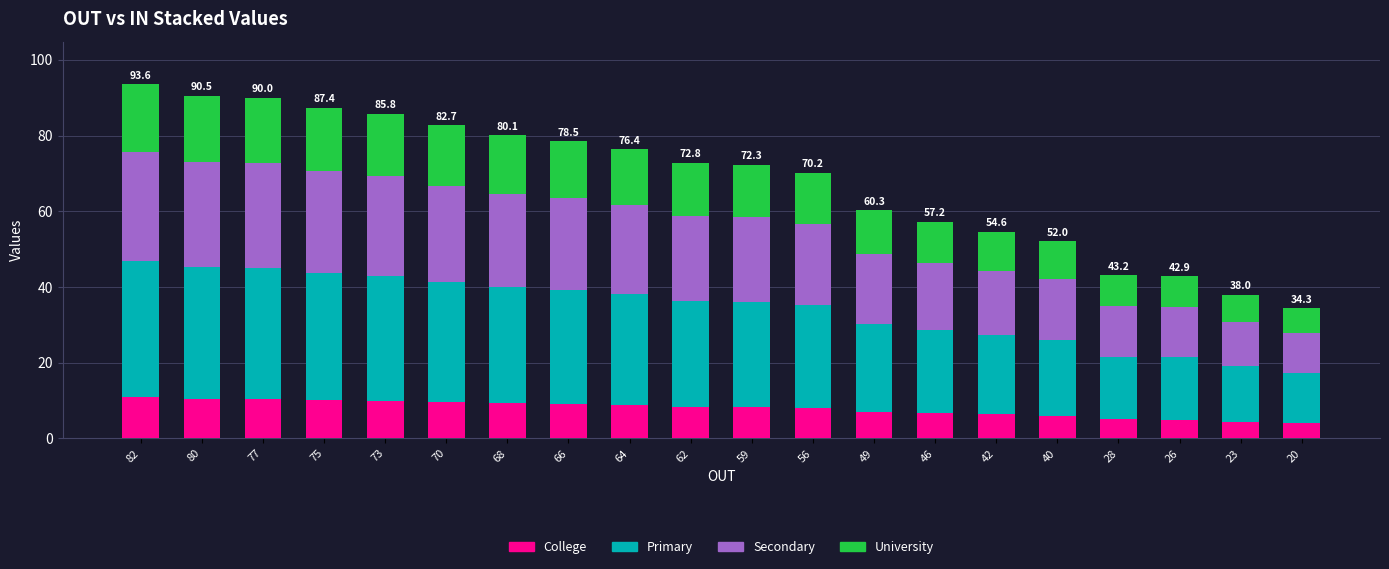

What is the maximum value for College?

10.8